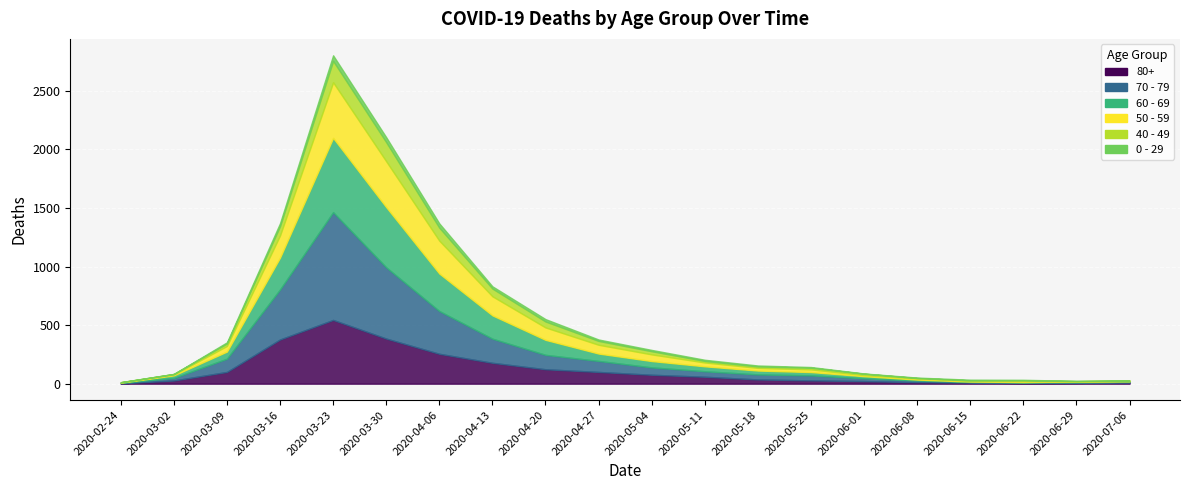

What are all the series names shown in the legend?

80+, 70 - 79, 60 - 69, 50 - 59, 40 - 49, 0 - 29